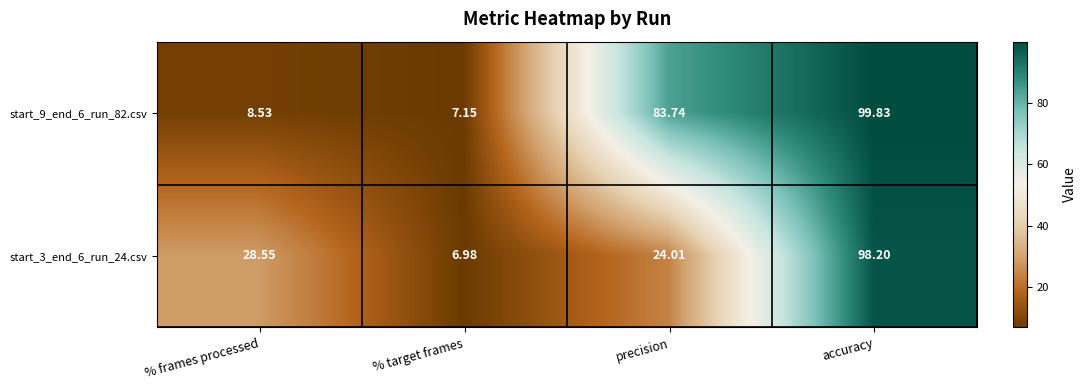

At which label is start_3_end_6_run_24.csv closest to 52?

% frames processed